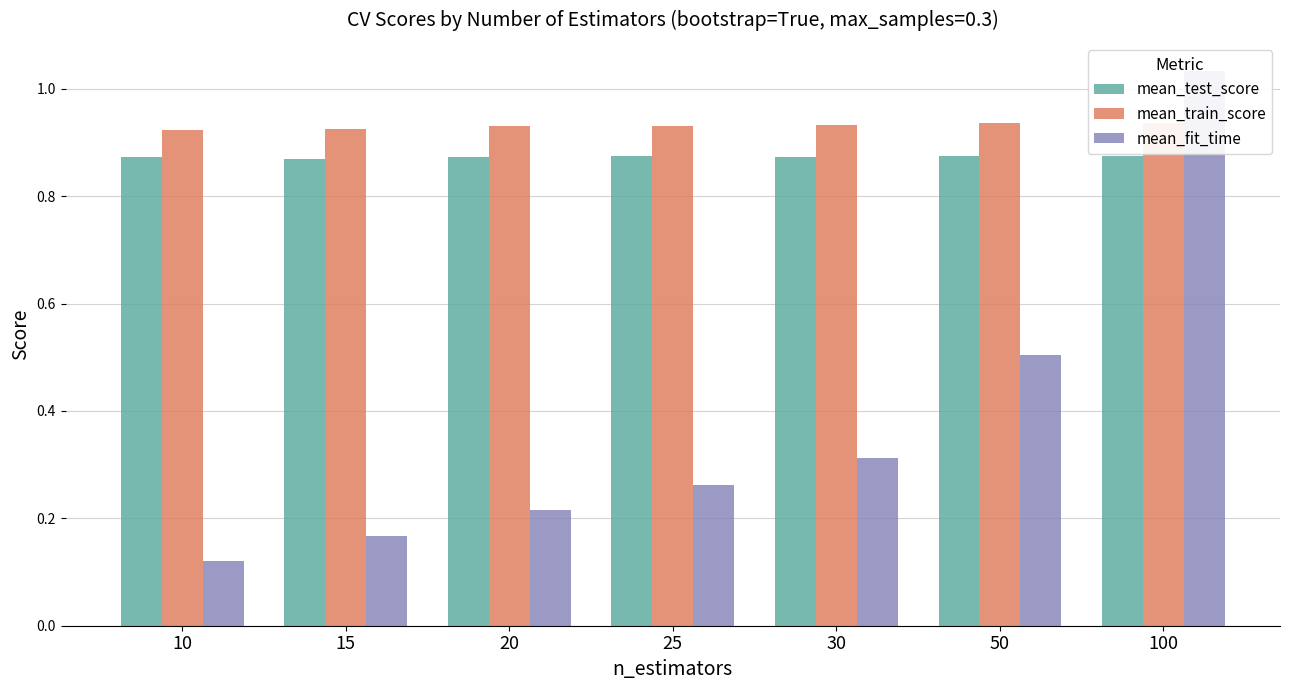

Reading right to left, extract all data points from this chart.

mean_test_score: 0.9	0.9	0.9	0.9	0.9	0.9	0.9
mean_train_score: 0.9	0.9	0.9	0.9	0.9	0.9	0.9
mean_fit_time: 1.0	0.5	0.3	0.3	0.2	0.2	0.1